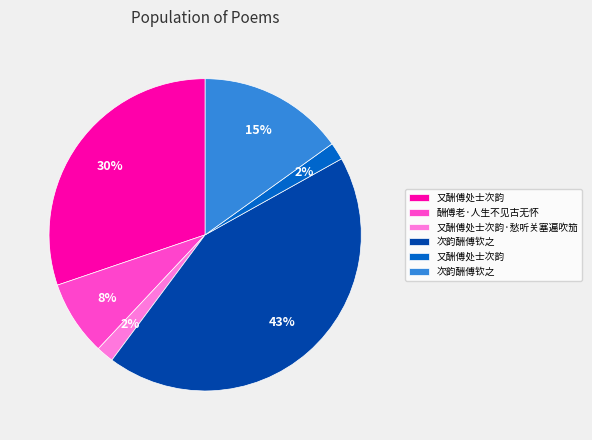

Is there a majority slice in this chart?

No